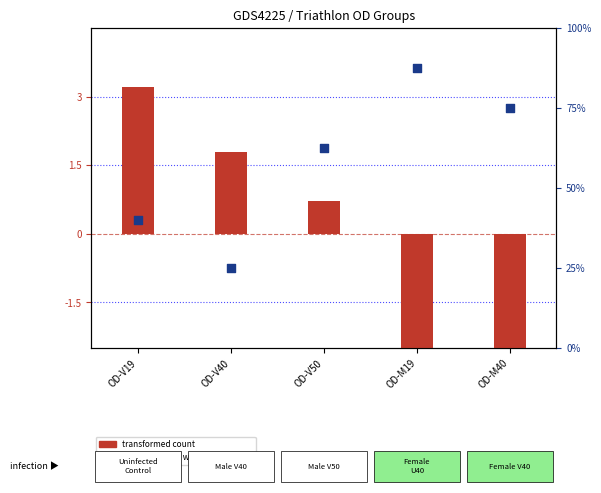

What is the change in value from OD-V50 to OD-M40?

+12.5